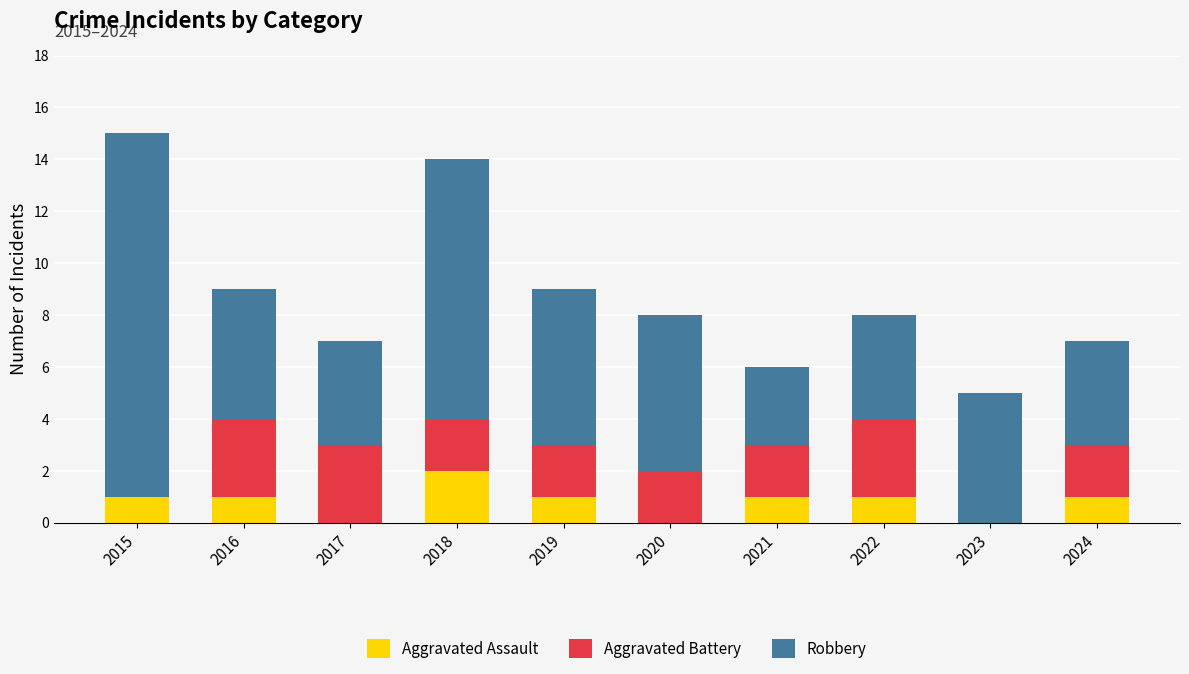

Is it true that Aggravated Assault equals 0 at 2017?

True